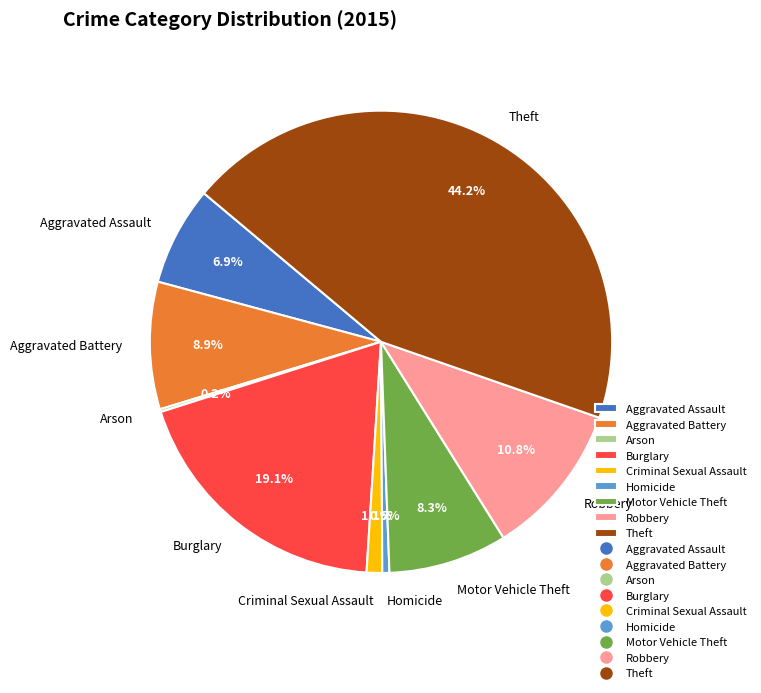

To the nearest percent, what percentage of the pie is Motor Vehicle Theft?

8%